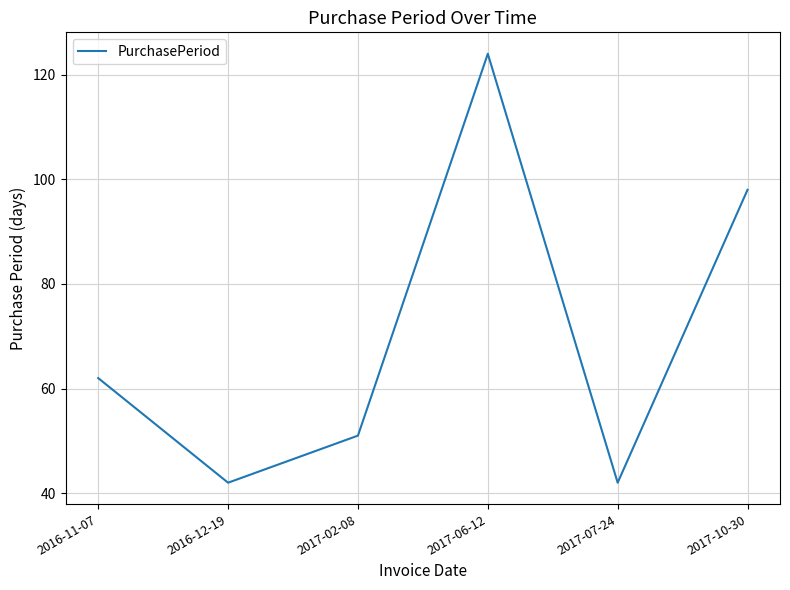

What is the ratio of the value at 2017-06-12 to the value at 2017-07-24?

3.0